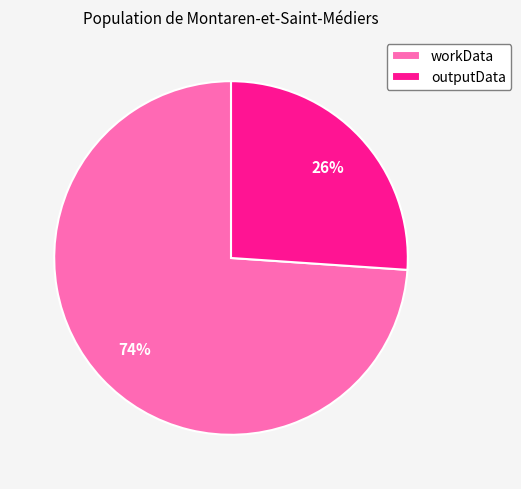

Which slice is the largest?

workData